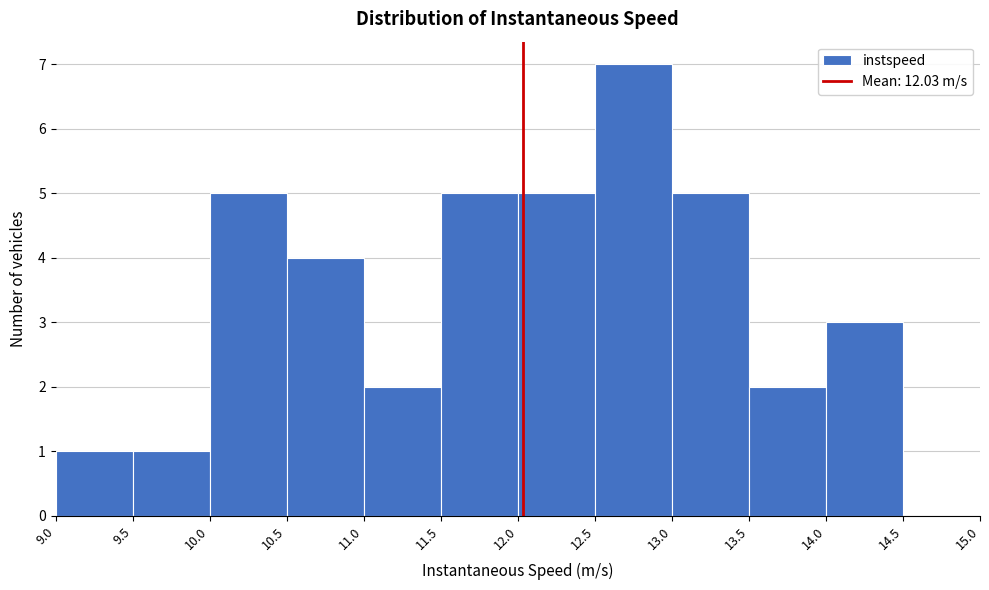

Reading left to right, transcribe this chart: for each bar, give the range it covers on the x-axis and its height. The values are not printed on the chart, so give them approximately, as read against the axis.

9.0 to 9.5: 1
9.5 to 10.0: 1
10.0 to 10.5: 5
10.5 to 11.0: 4
11.0 to 11.5: 2
11.5 to 12.0: 5
12.0 to 12.5: 5
12.5 to 13.0: 7
13.0 to 13.5: 5
13.5 to 14.0: 2
14.0 to 14.5: 3
14.5 to 15.0: 0